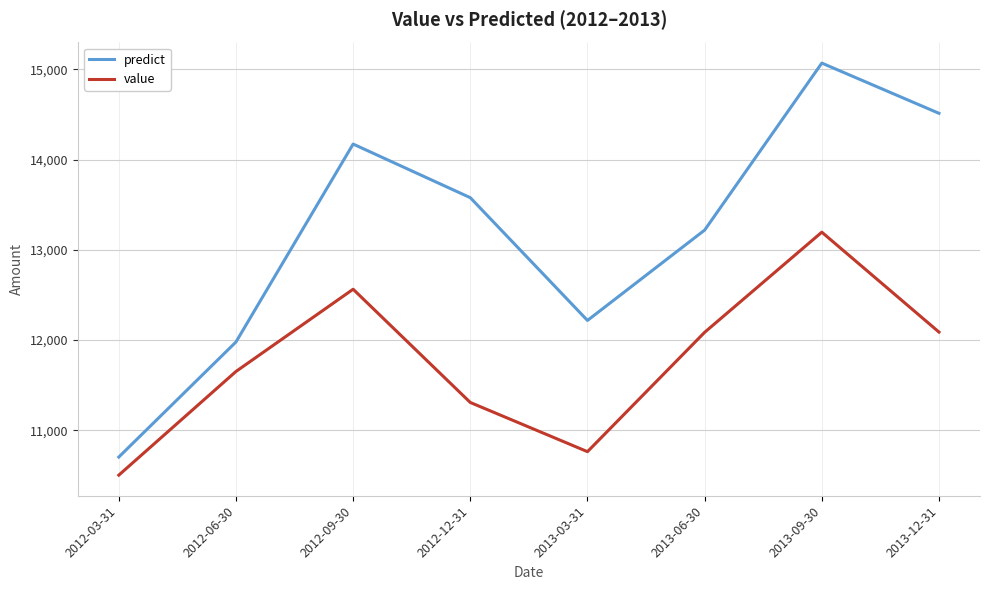

At which label does value first exceed 12085?

2012-09-30